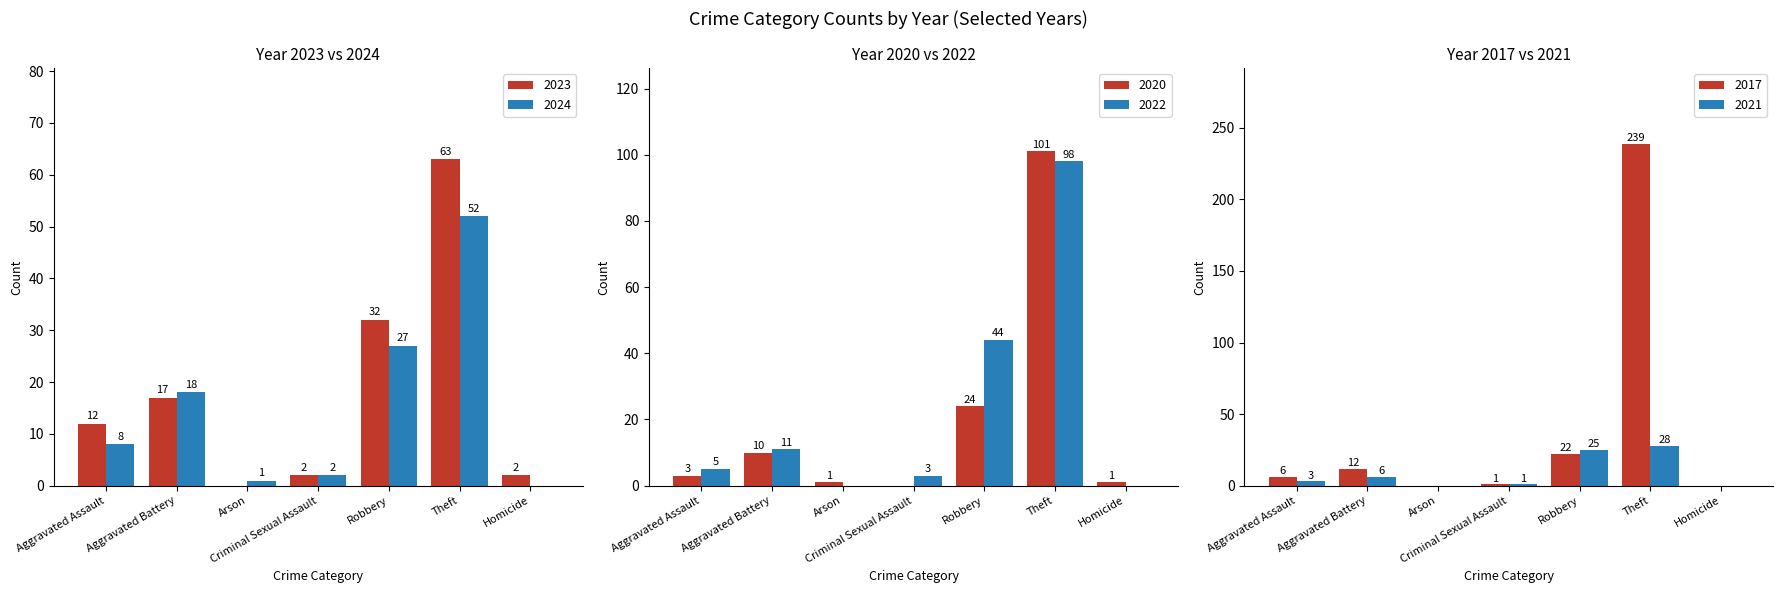

The value of 2023 at Arson is 21. True or false?

False